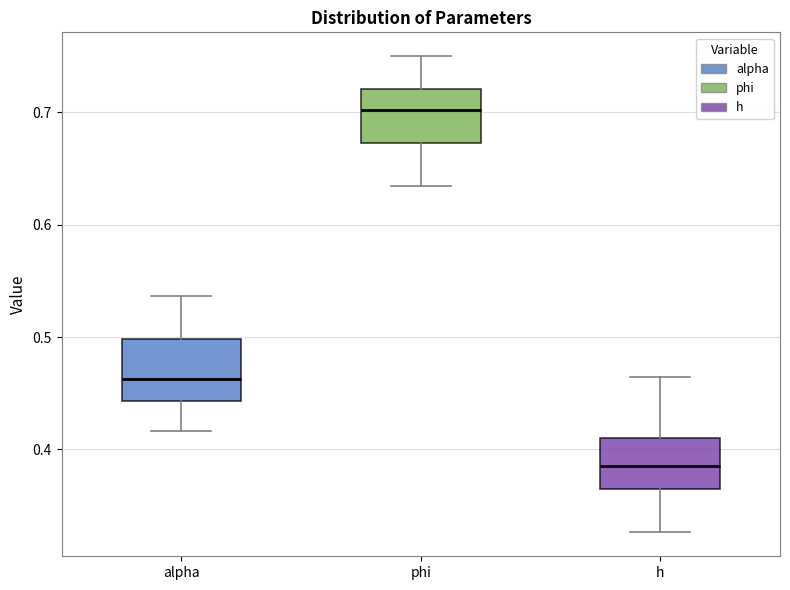

Reading left to right, read every box against the y-axis: the position of its median line, the range the box covers, and the ends of its whiskers. The values are not printed on the chart, so give them approximately, as read against the axis.

alpha: median 0.46, box 0.44 to 0.50, whiskers 0.42 to 0.54
phi: median 0.70, box 0.67 to 0.72, whiskers 0.63 to 0.75
h: median 0.39, box 0.36 to 0.41, whiskers 0.33 to 0.46